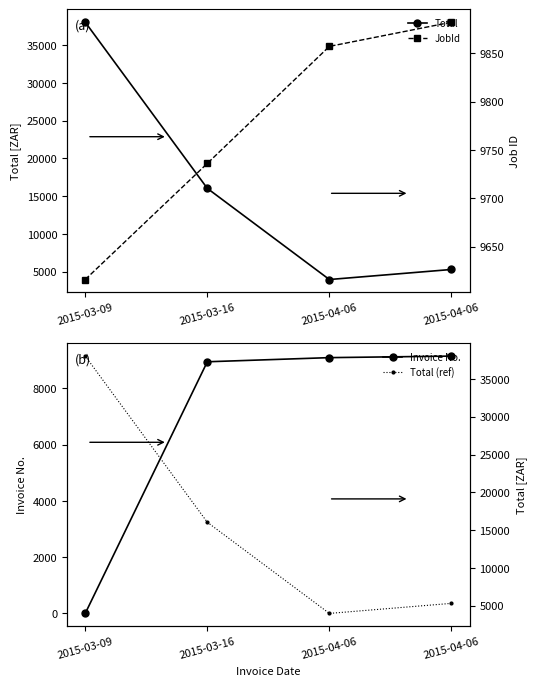

How many data points in Total (ref) are less than 16040?

2